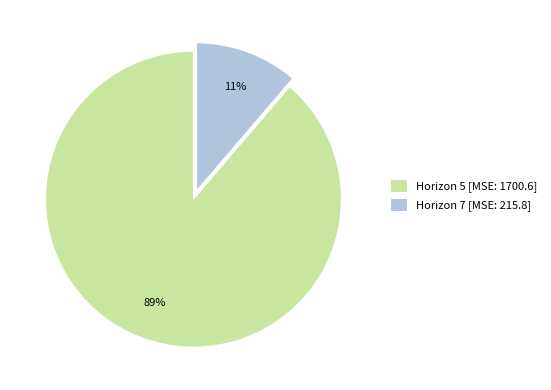

True or false: Horizon 5 [MSE: 1700.6] accounts for 89% of the total.

True